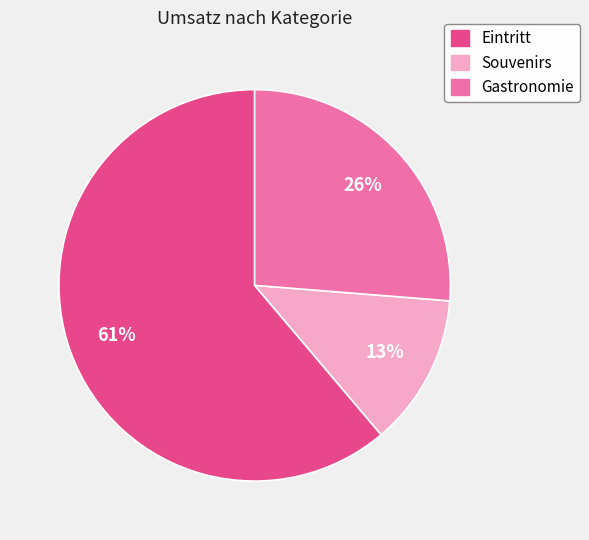

Approximately how many times larger is the value at Gastronomie compared to Eintritt?

0.4